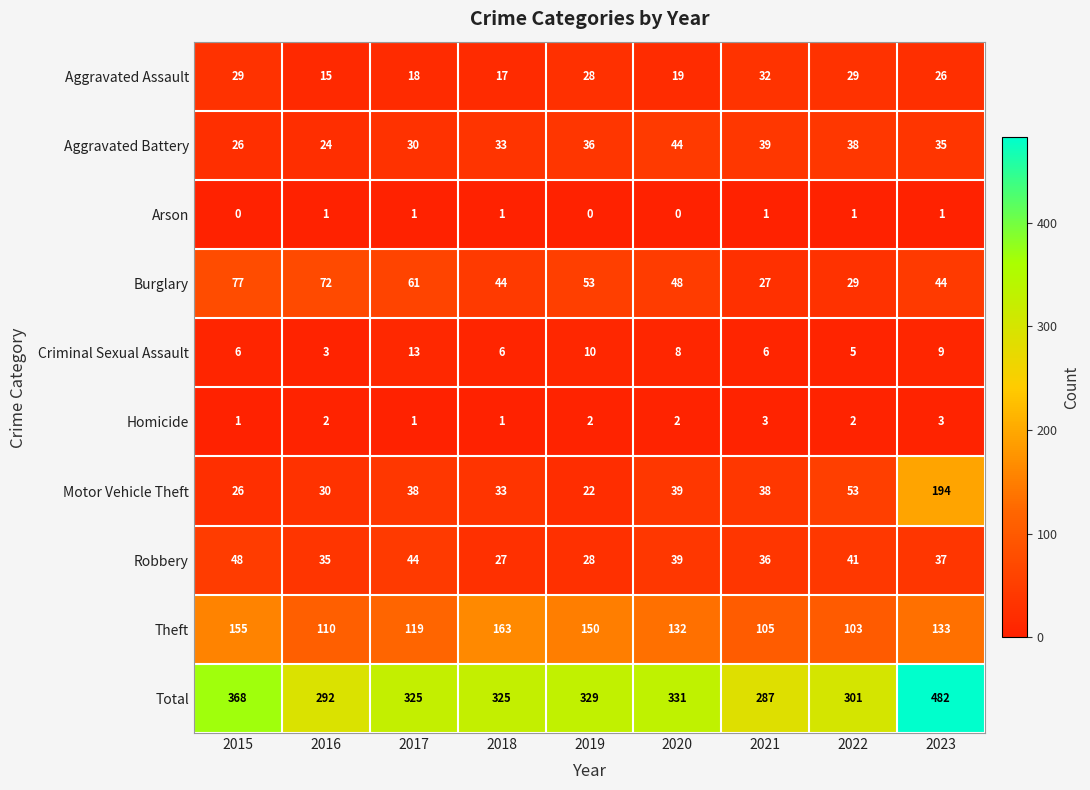

At which label does Robbery first exceed 37?

2015